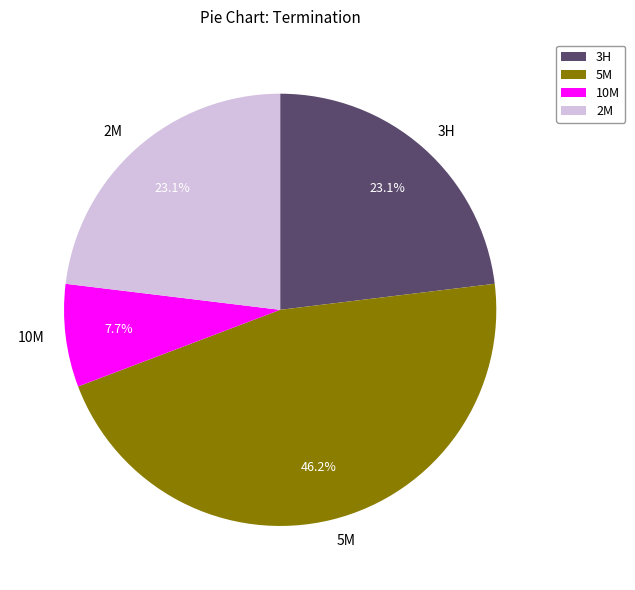

To the nearest percent, what portion does 2M represent?

23%